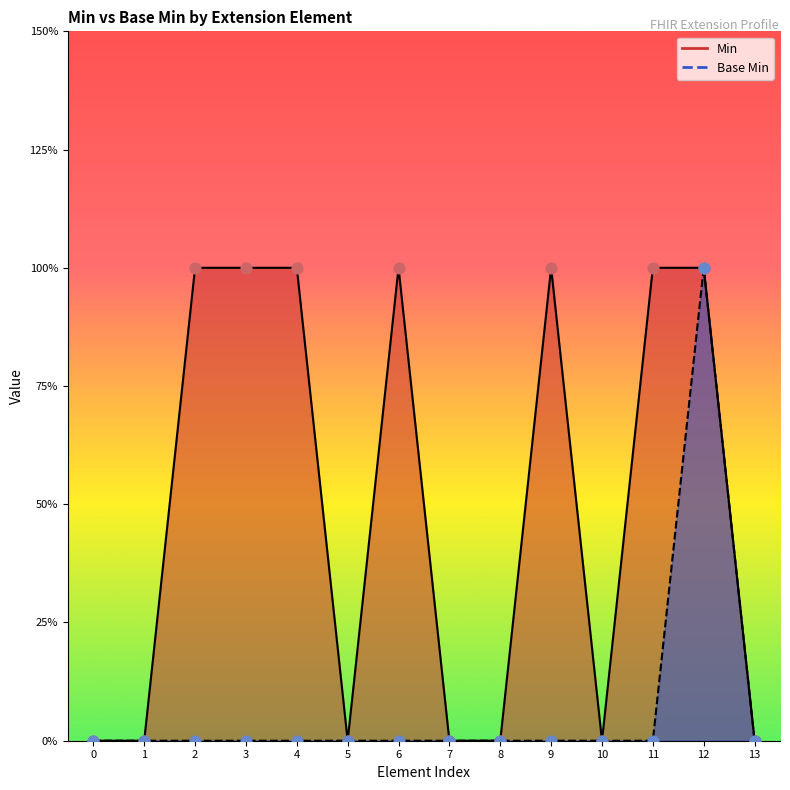

Which series contains the highest Y value?

Min